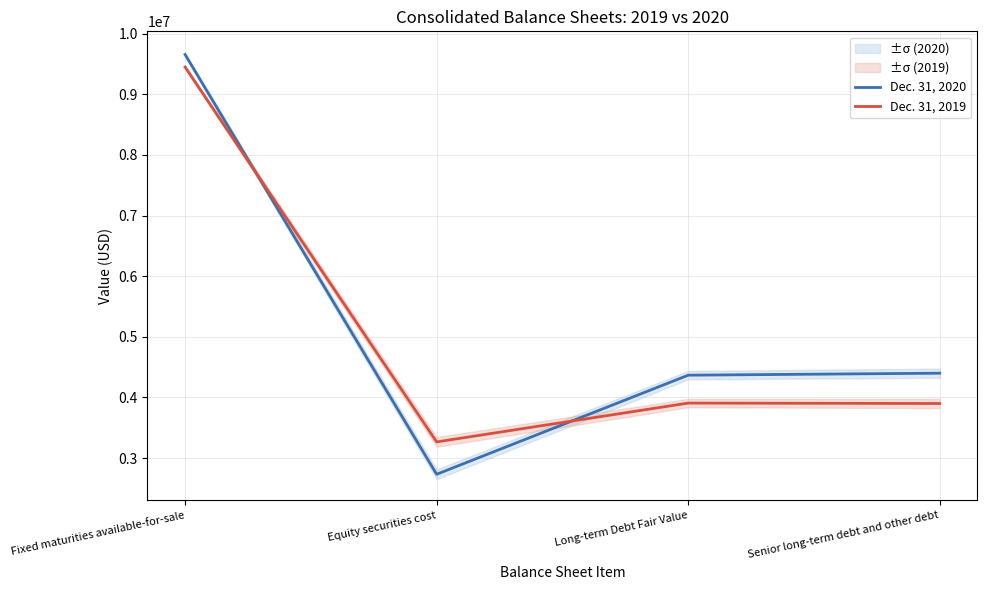

Count the number of data series in this chart.

2